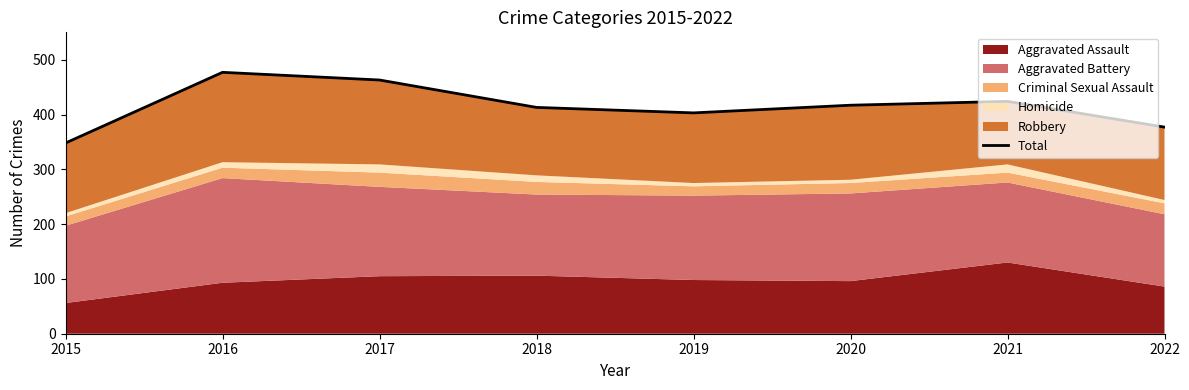

Rank the categories by value from lowest to highest.

2015, 2022, 2019, 2018, 2020, 2021, 2017, 2016